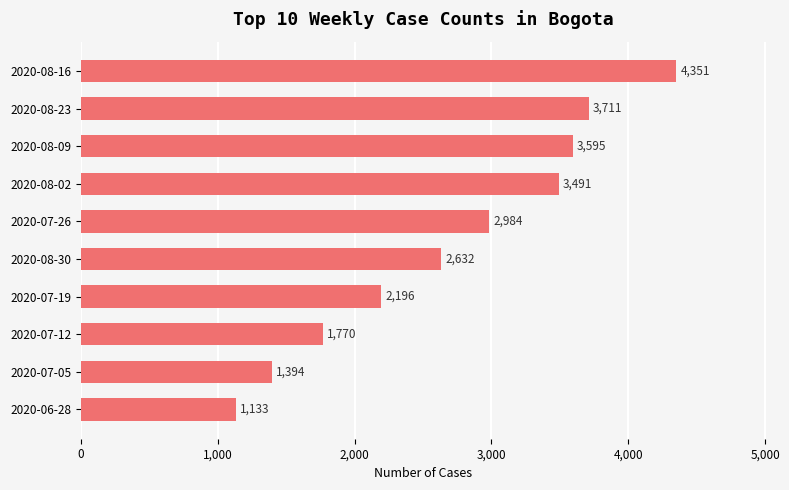

Which label corresponds to the largest value in the chart?

2020-08-16